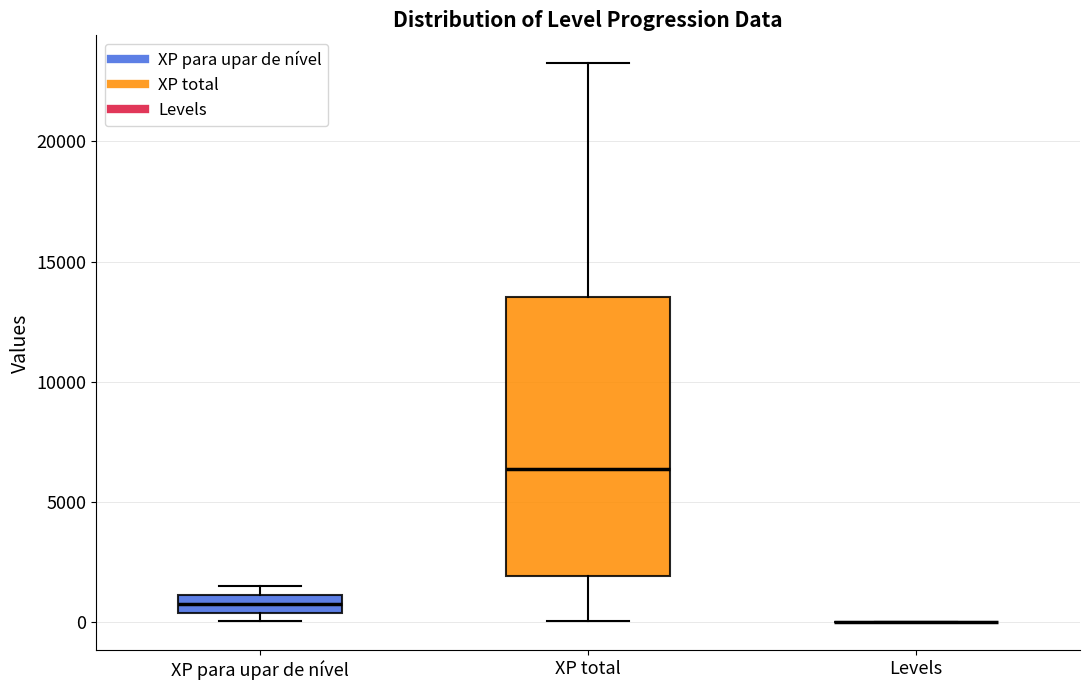

Which box is the tallest, from its lower edge to its upper edge?

XP total